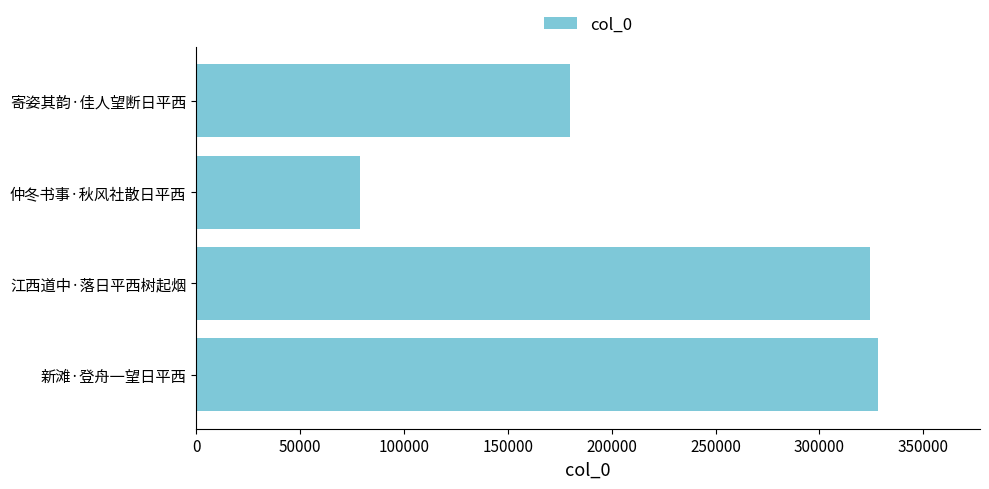

What is the minimum value shown in the chart?

78916